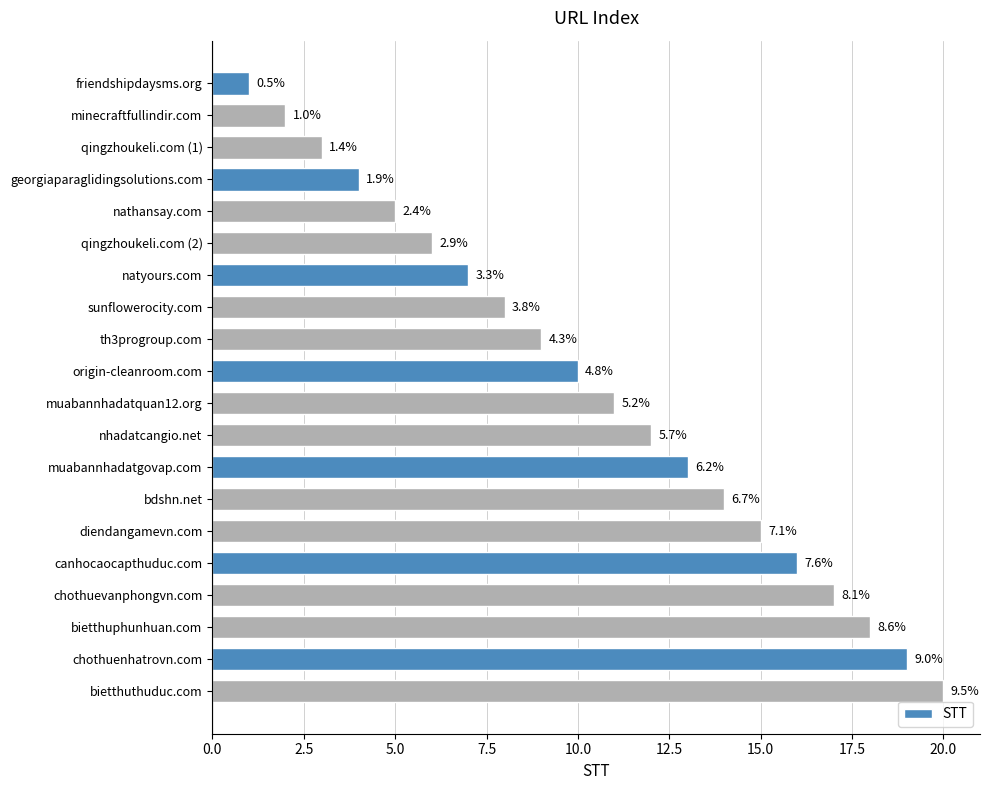

How many bars are there in total?

20